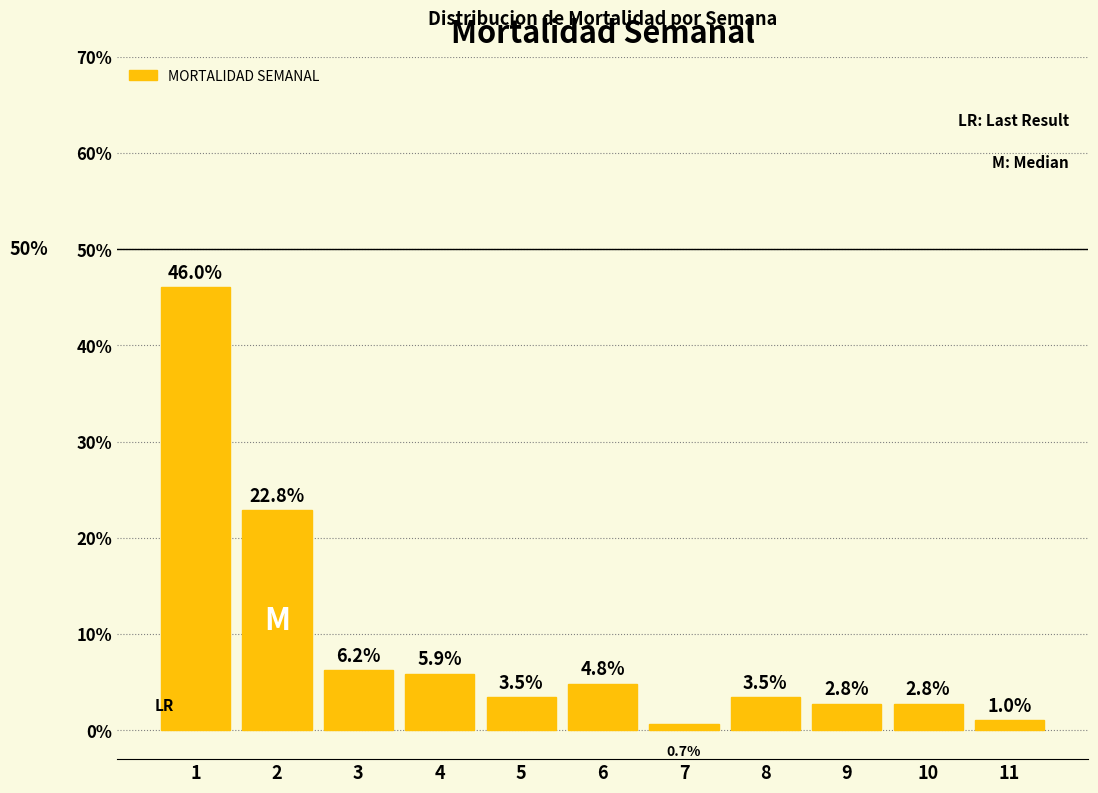

Reading left to right, list all the values displayed in this chart.

1=46.0	2=22.8	3=6.2	4=5.9	5=3.5	6=4.8	7=0.7	8=3.5	9=2.8	10=2.8	11=1.0